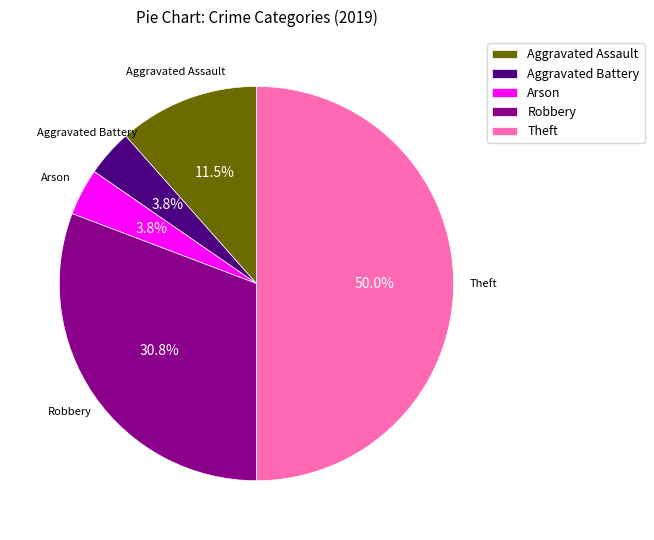

To the nearest percent, what is the average slice percentage?

20%